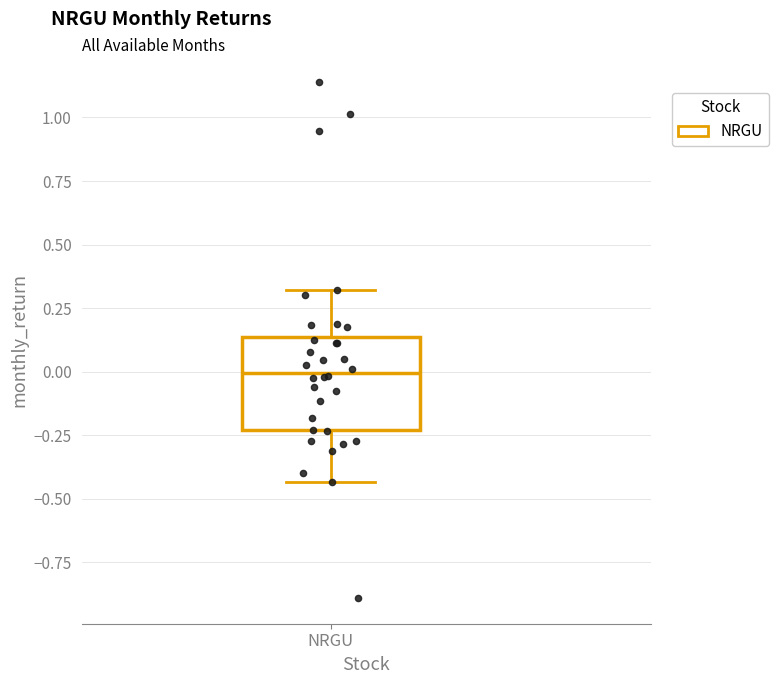

Transcribe this box plot: give where the median line is, the range the box spans, and where the two whiskers end, as read against the y-axis. The values are not printed on the chart, so give them approximately, as read against the axis.

median 0.00, box -0.25 to 0.15, whiskers -0.45 to 0.30